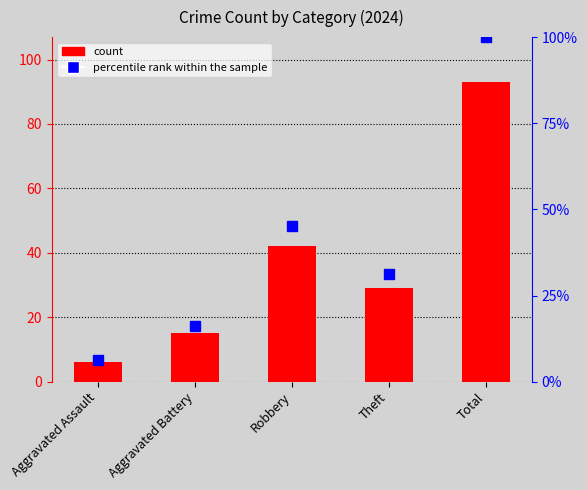

Rank the series at Aggravated Battery from lowest to highest value.

count, percentile rank within the sample